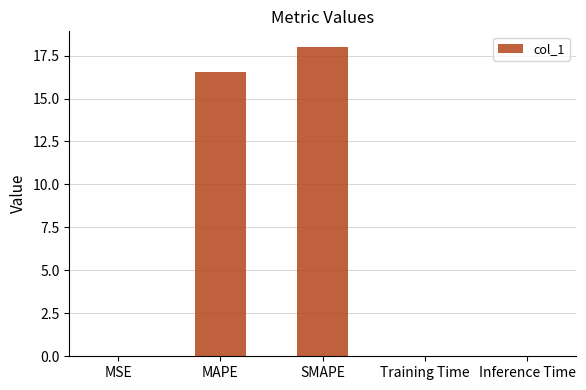

How many distinct data groups are displayed?

1